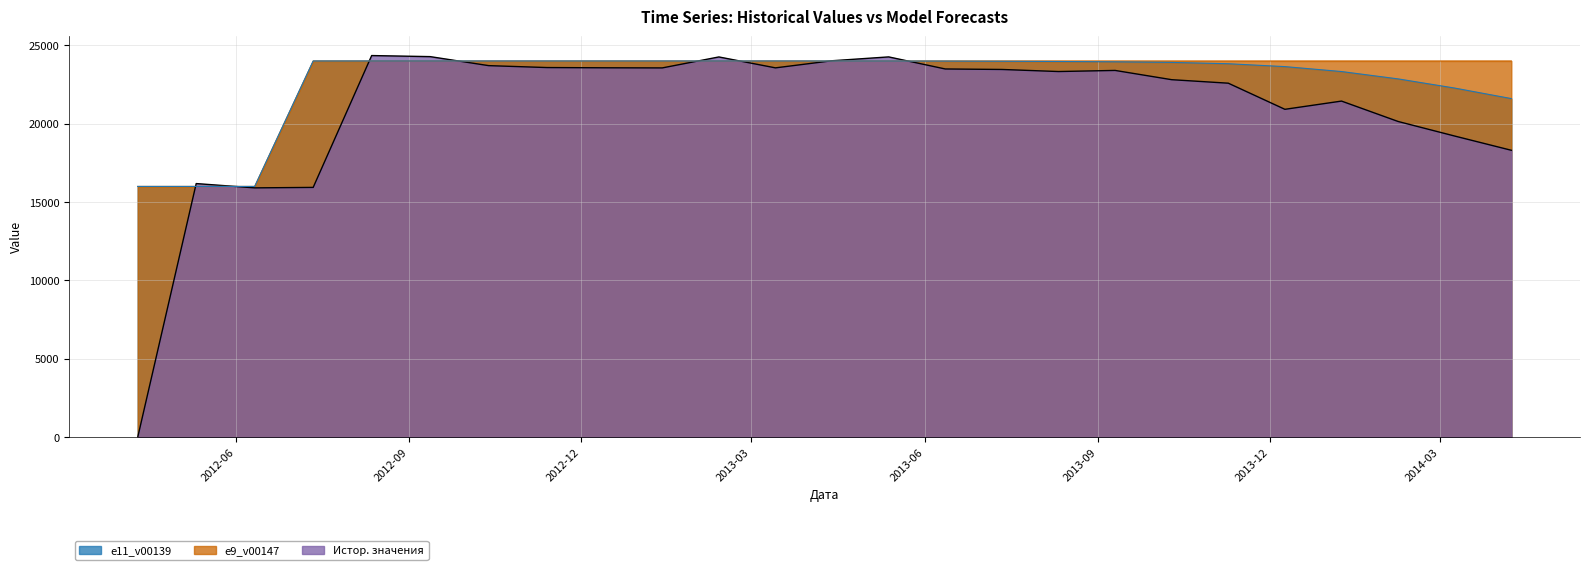

Rank the series by their maximum value, from highest to lowest.

Истор. значения, e9_v00147, e11_v00139